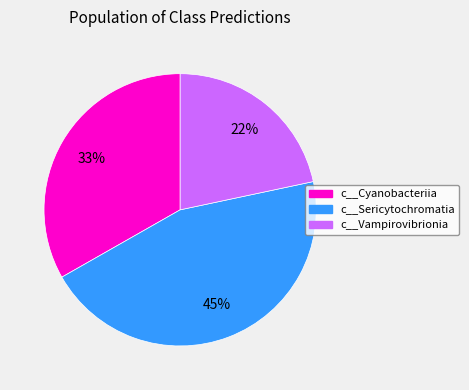

Does any single category account for the majority?

No